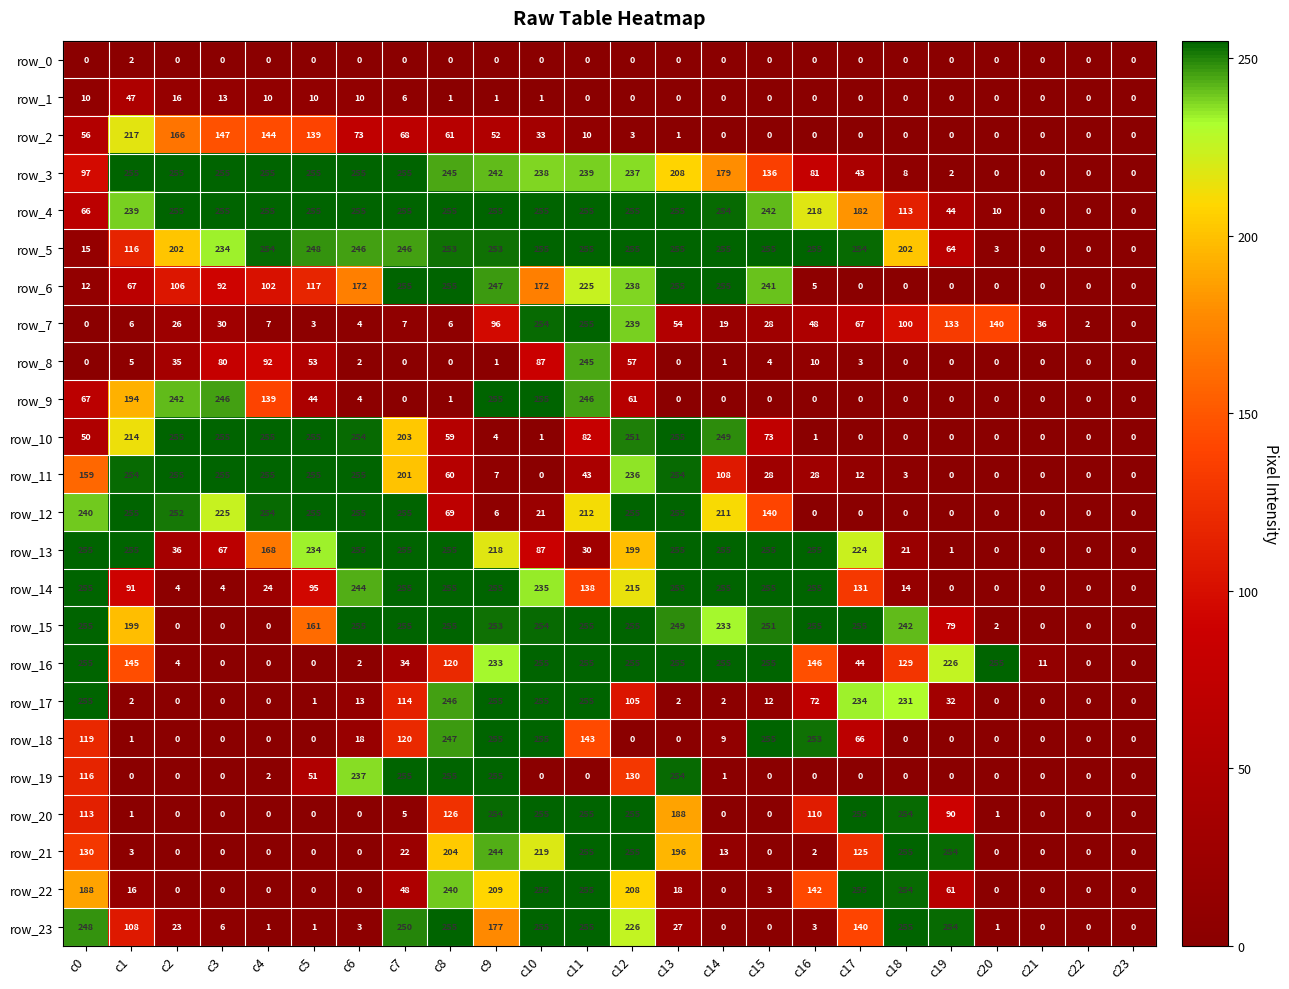

At which label is row_19 closest to 127?

c12